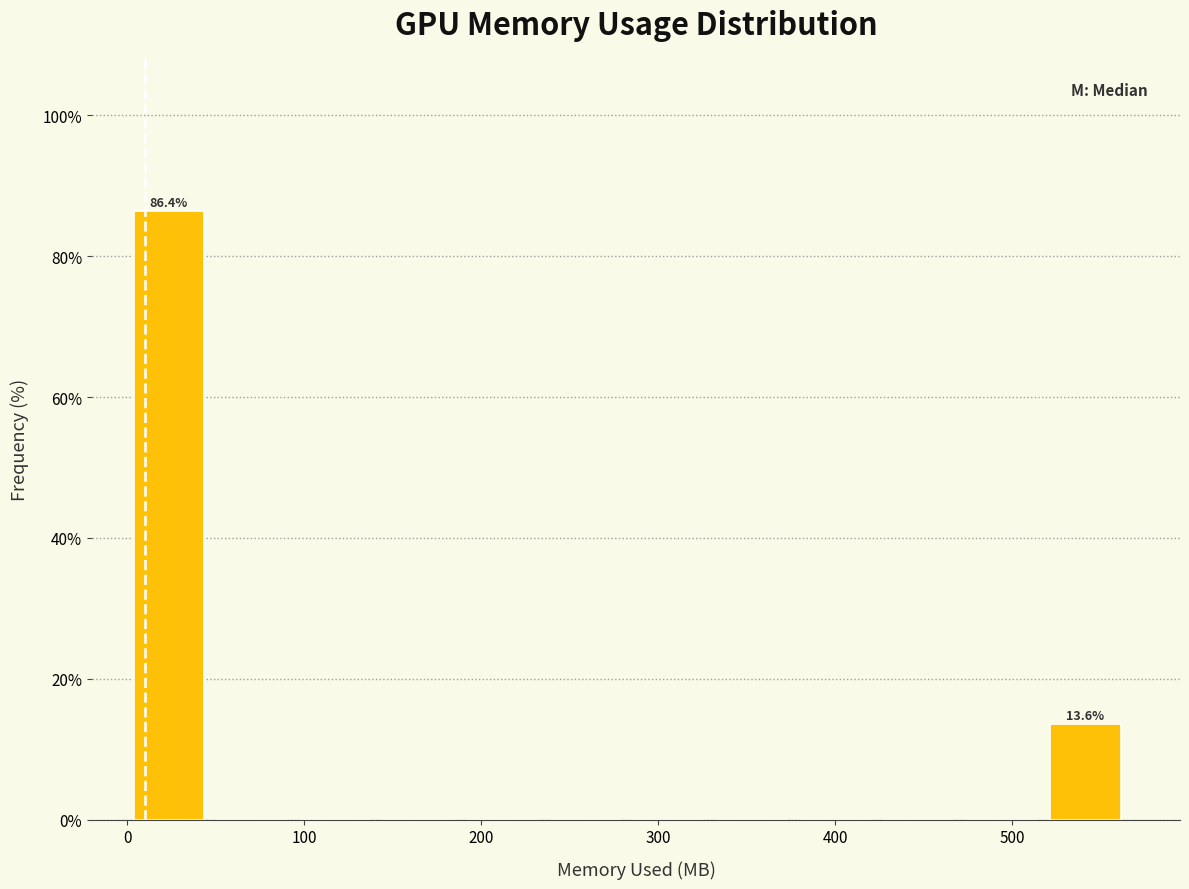

Which range on the x-axis has the tallest bar?

0 to 50